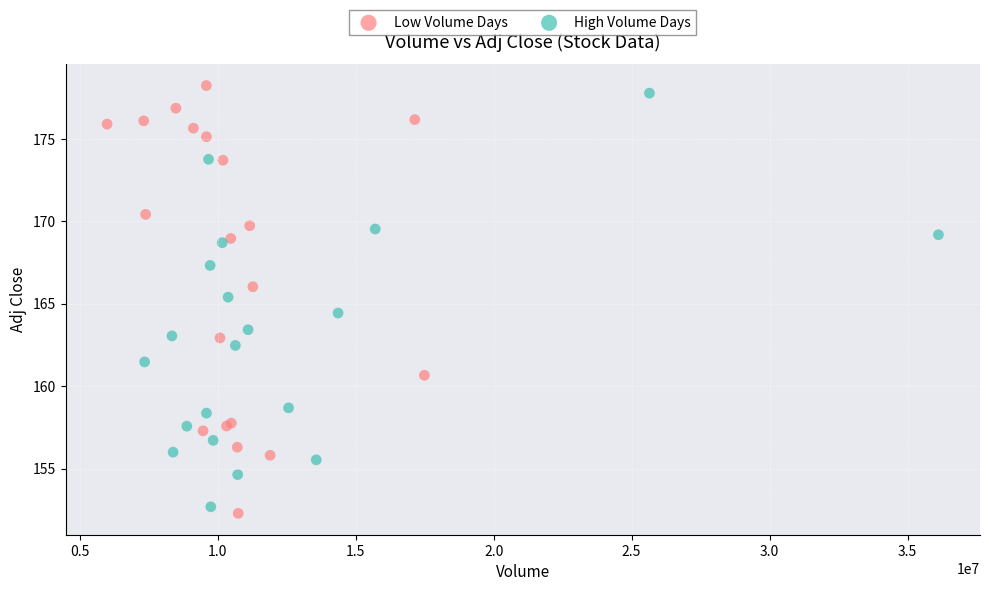

What are all the series names shown in the legend?

Low Volume Days, High Volume Days